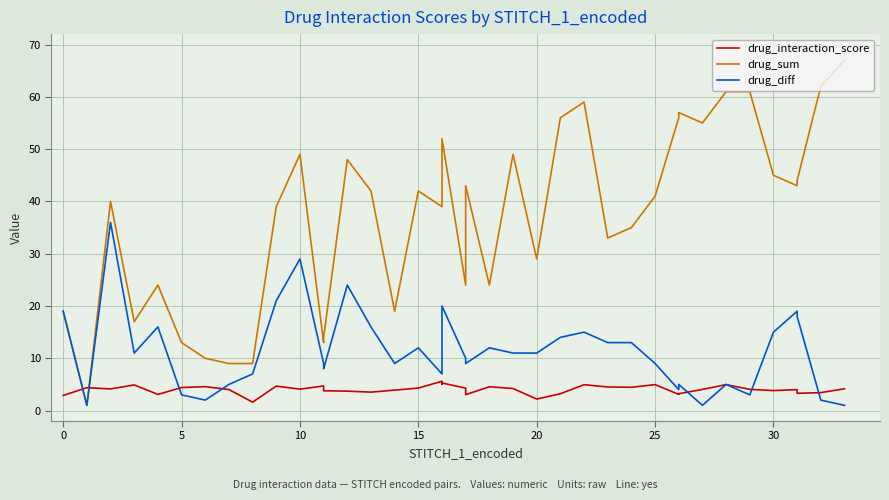

What is the minimum value for drug_diff?

1.0